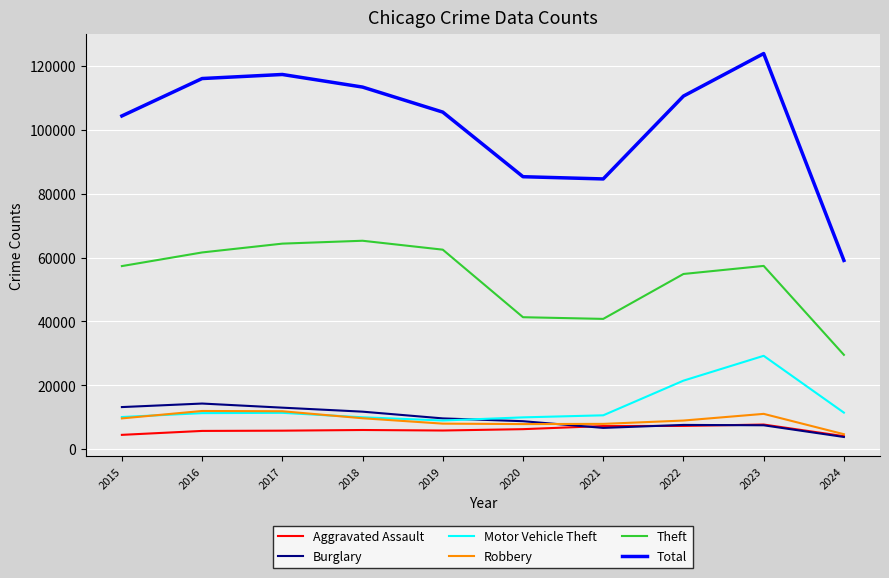

What is the greatest value displayed?

123935